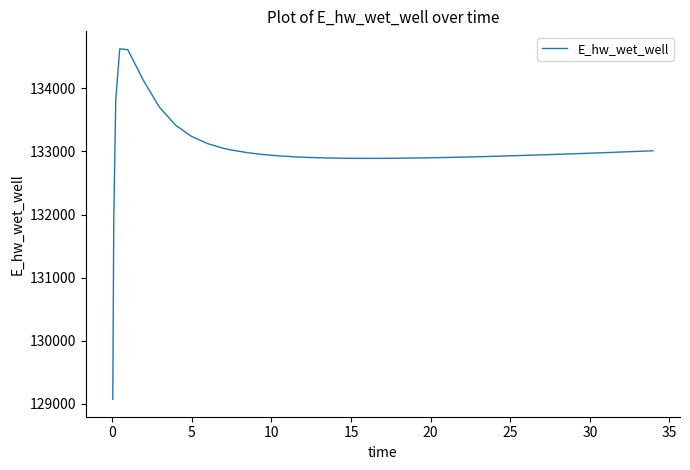

What is the difference between the maximum and minimum values?

5557.7